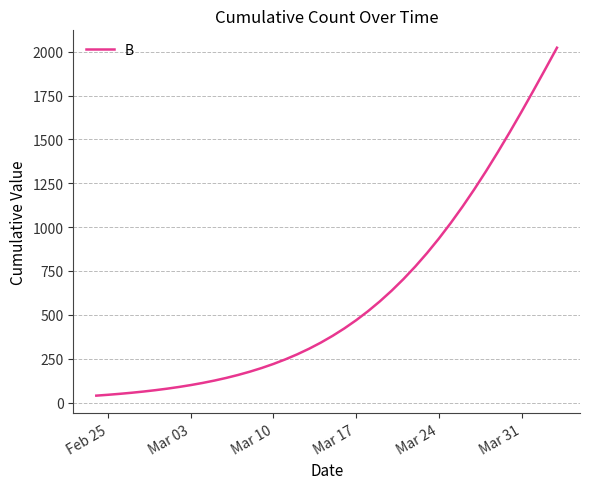

What is the greatest value displayed?

2022.2